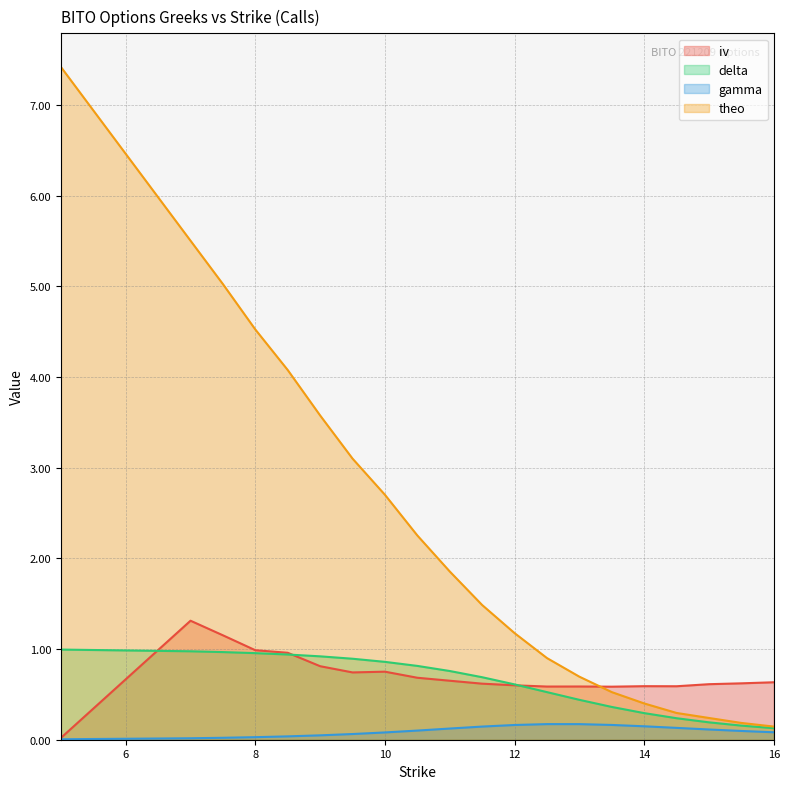

What is the sum of the delta values at 11 and 7.5?

1.7